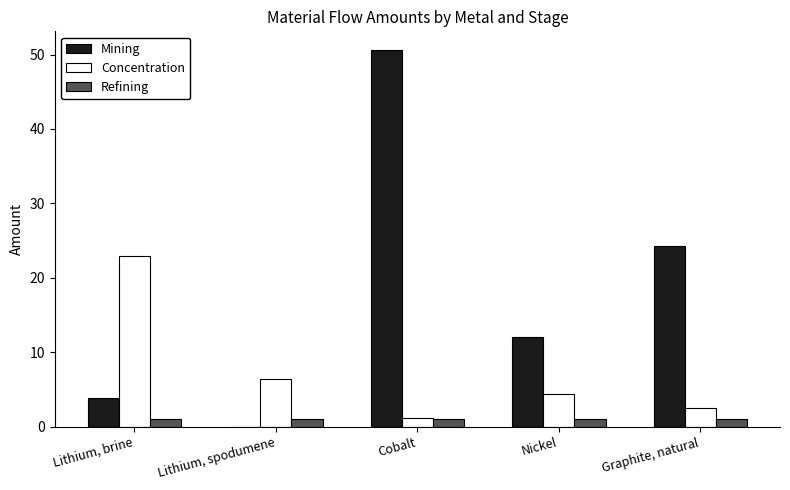

Is the value of Concentration at Graphite, natural greater than the value of Refining at Cobalt?

Yes